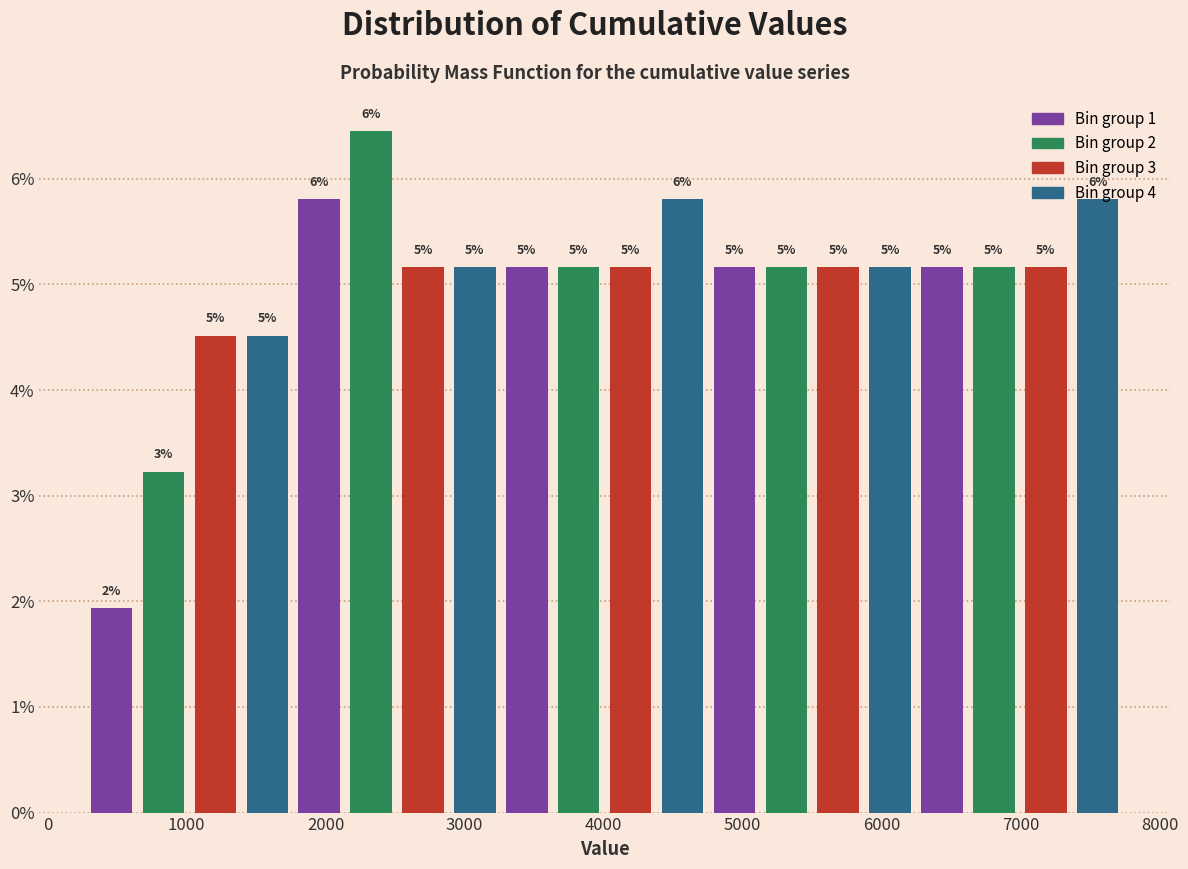

Read against the x-axis, roughly where is the centre of the tallest bar?

2300